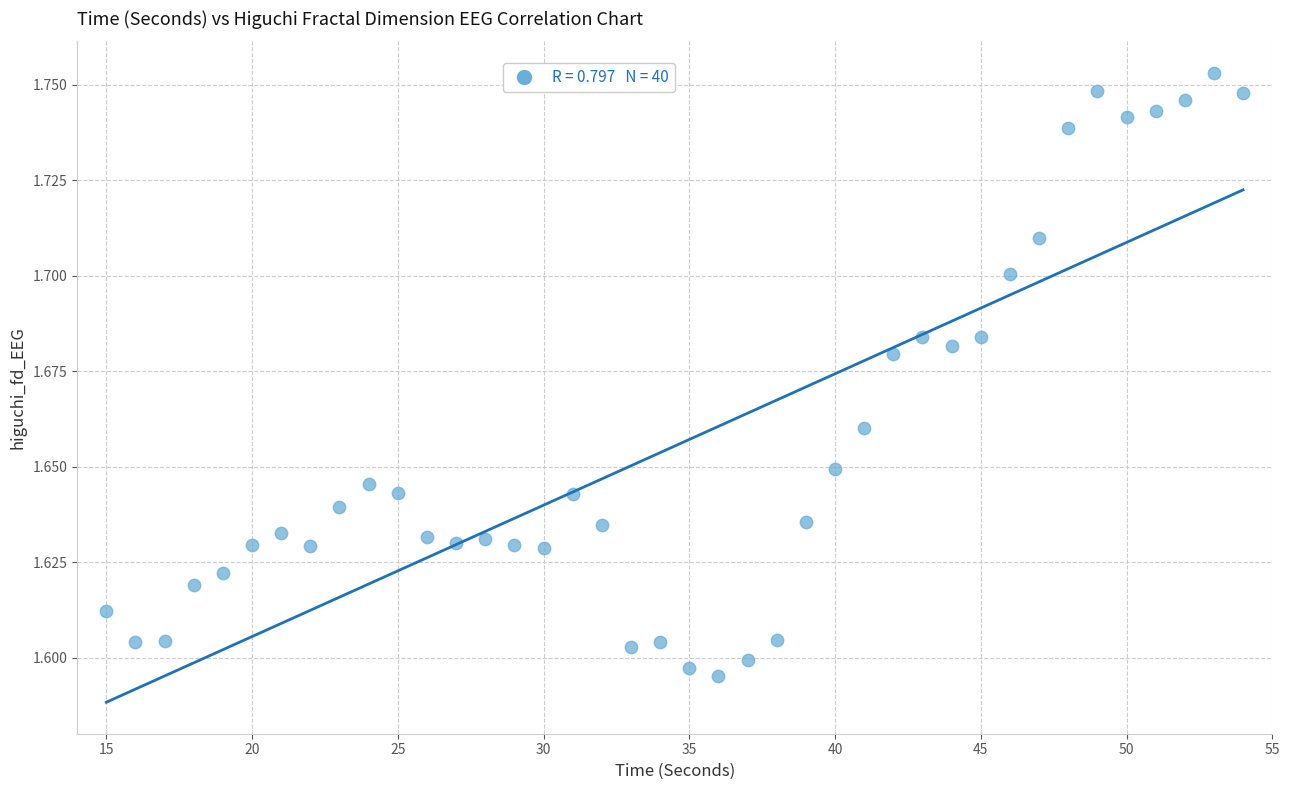

How many points are shown in the scatter plot?

40